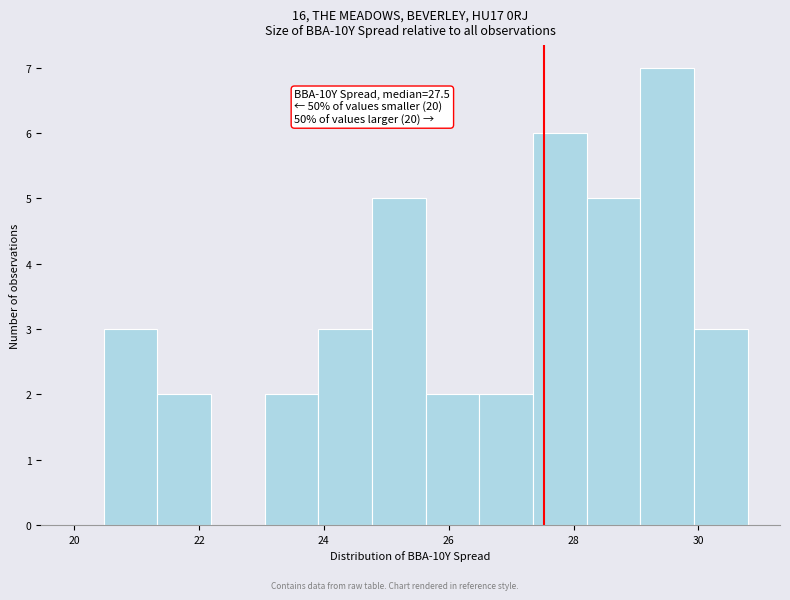

Over which range of the x-axis is the bar tallest?

29.0 to 30.0